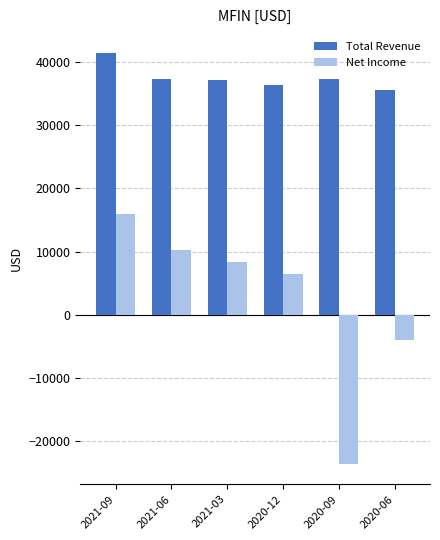

Reading left to right, list all the values displayed in this chart.

Total Revenue: 41500	37400	37100	36400	37400	35600
Net Income: 15900	10300	8400	6500	-23600	-4000